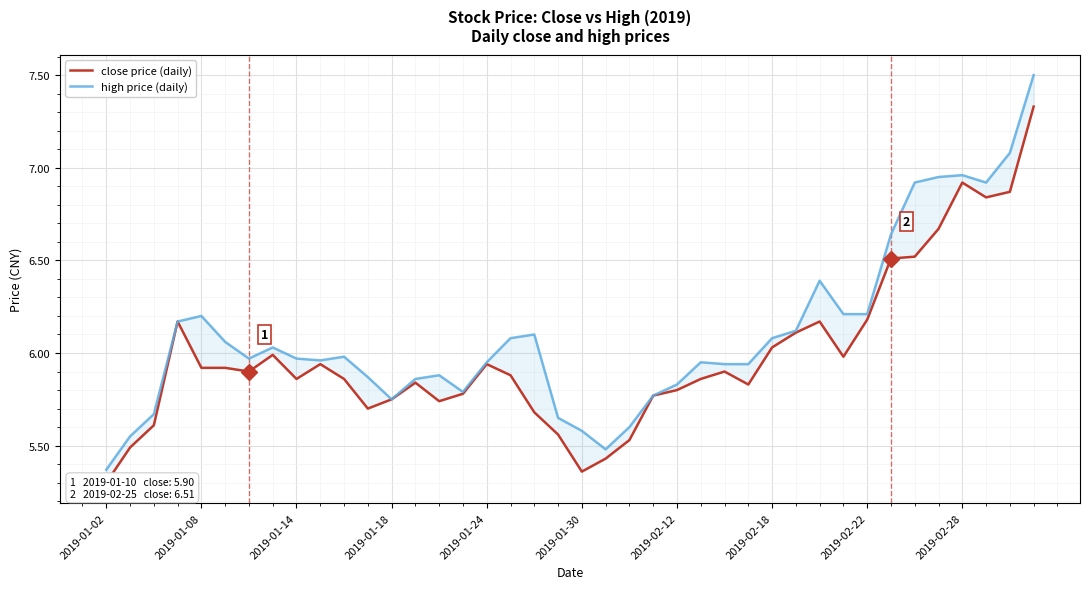

At 18, list the series in order from smallest to largest.

close price (daily), high price (daily)